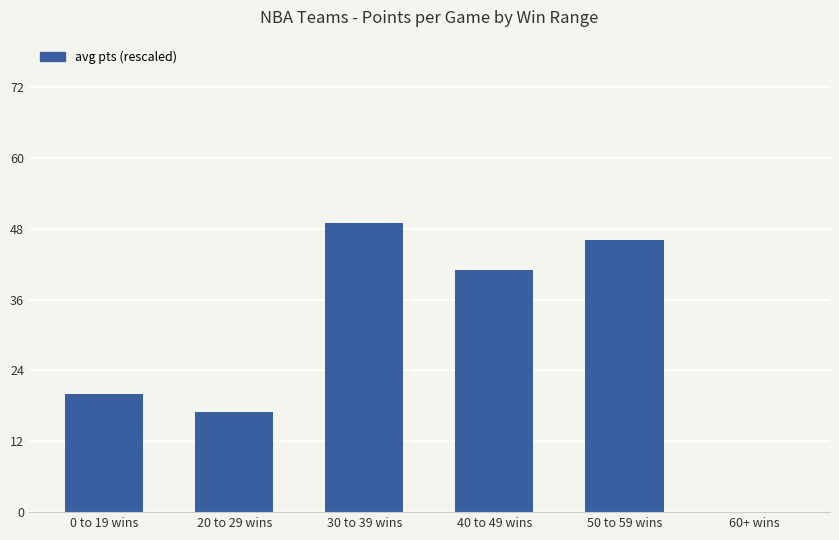

The value at 0 to 19 wins is 13. True or false?

False